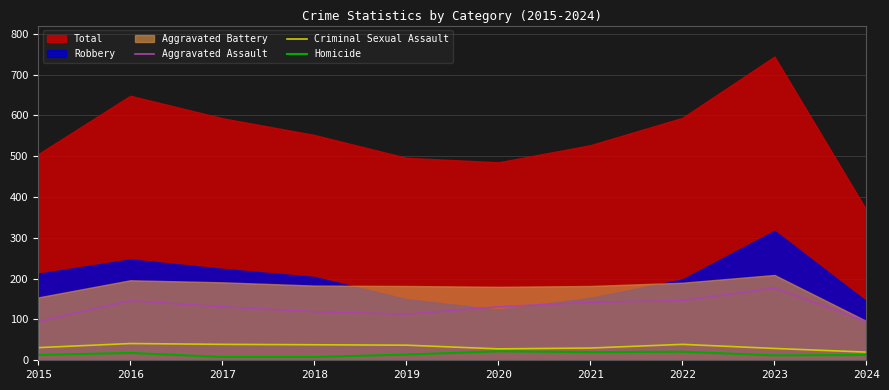

Is the value of Aggravated Assault at 2024 greater than the value of Criminal Sexual Assault at 2022?

Yes